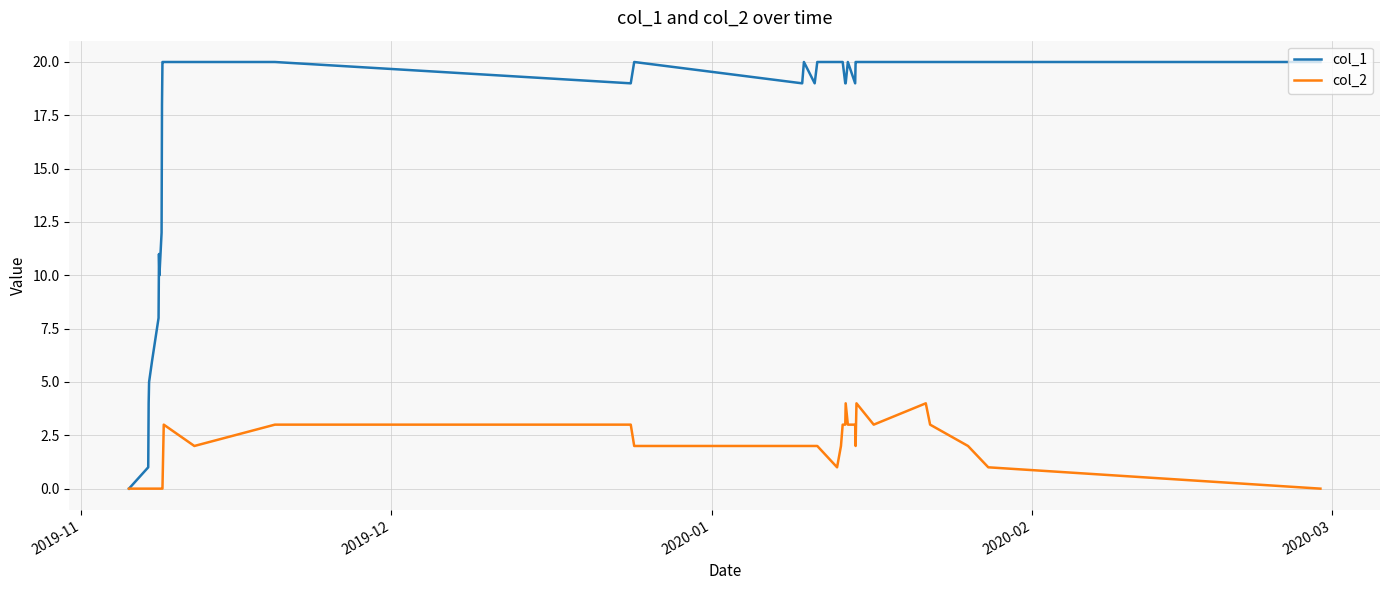

Which series has the largest total across all categories?

col_1